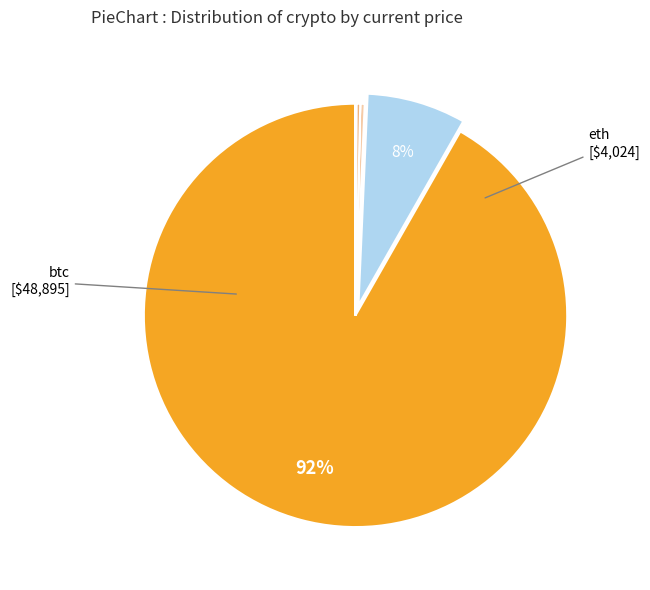

To the nearest percent, what is the difference between the largest and smallest slice percentages?

92%